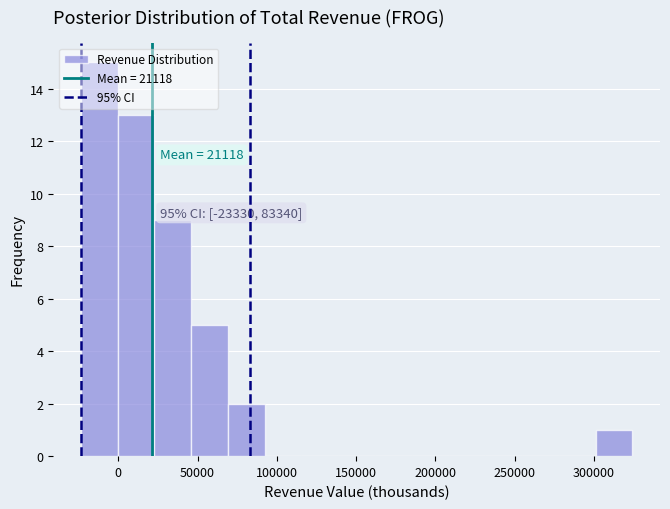

Which range on the x-axis has the tallest bar?

-25000 to 0